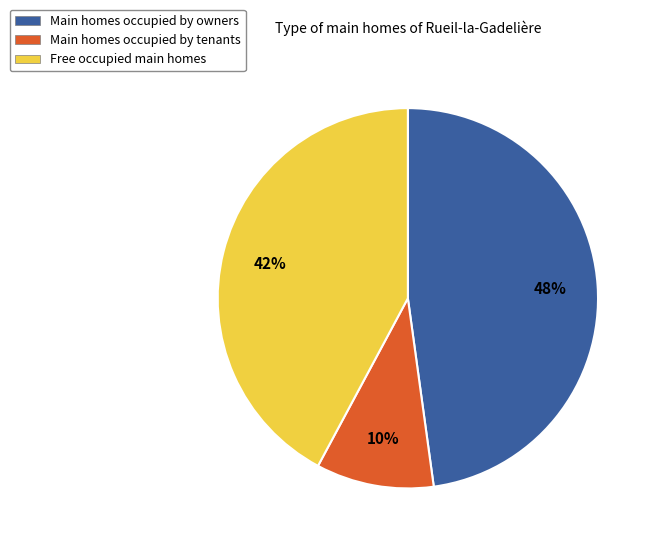

To the nearest percent, what is the difference between the largest and smallest slice percentages?

38%